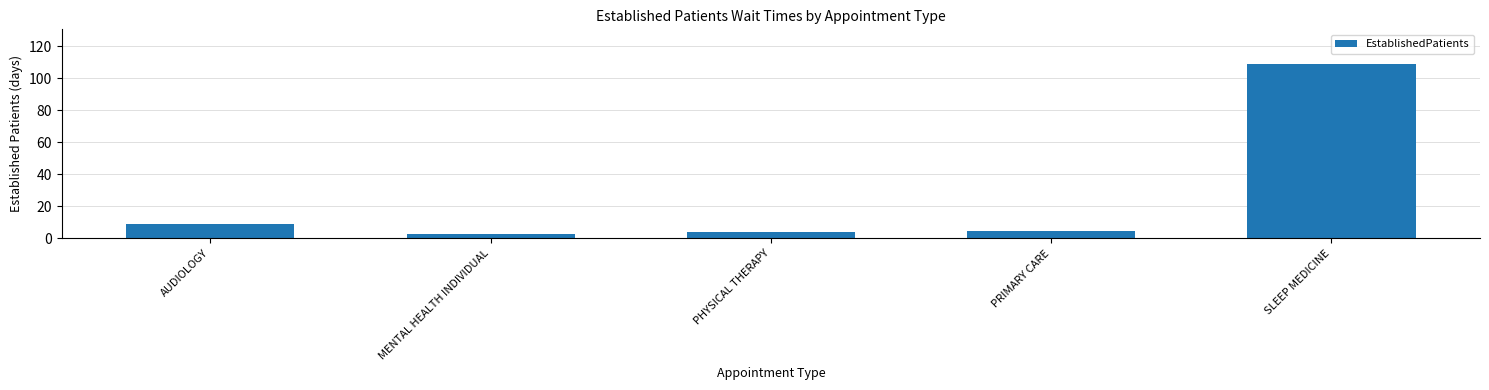

What is the difference between the values at PHYSICAL THERAPY and SLEEP MEDICINE?

104.4